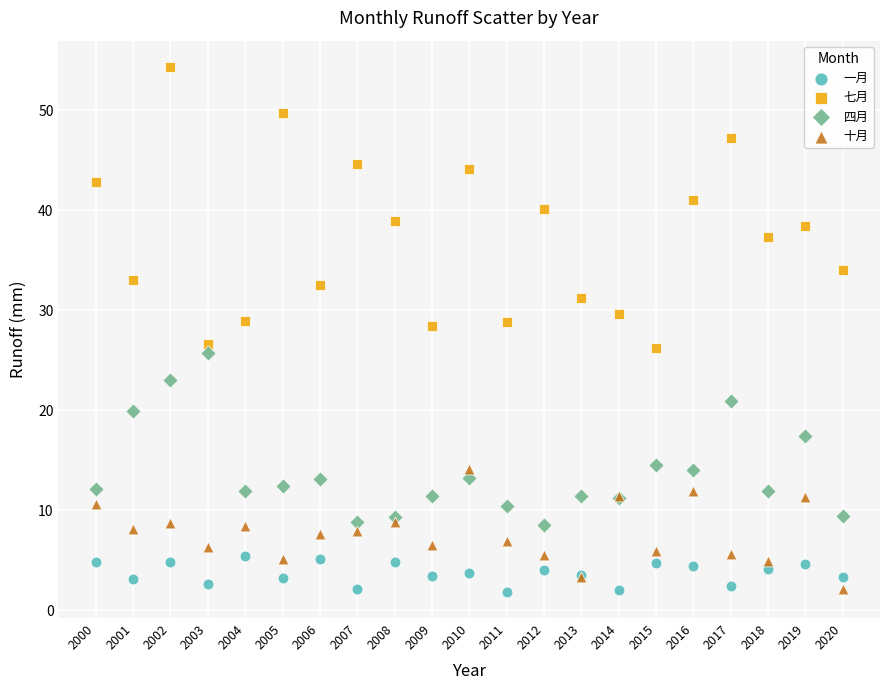

What is the X range (max minus min) for the scatter plot?

20.0